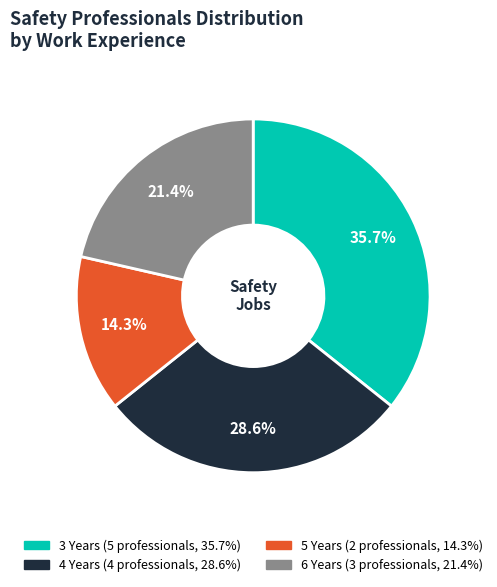

Does any single category account for the majority?

No